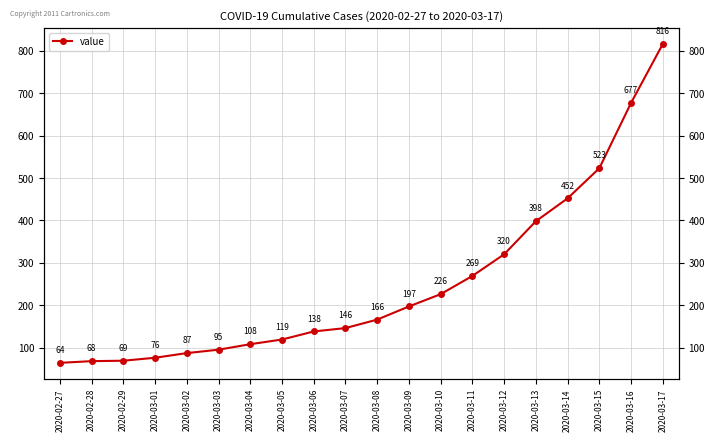

Reading right to left, extract all data points from this chart.

2020-03-17=816	2020-03-16=677	2020-03-15=523	2020-03-14=452	2020-03-13=398	2020-03-12=320	2020-03-11=269	2020-03-10=226	2020-03-09=197	2020-03-08=166	2020-03-07=146	2020-03-06=138	2020-03-05=119	2020-03-04=108	2020-03-03=95	2020-03-02=87	2020-03-01=76	2020-02-29=69	2020-02-28=68	2020-02-27=64